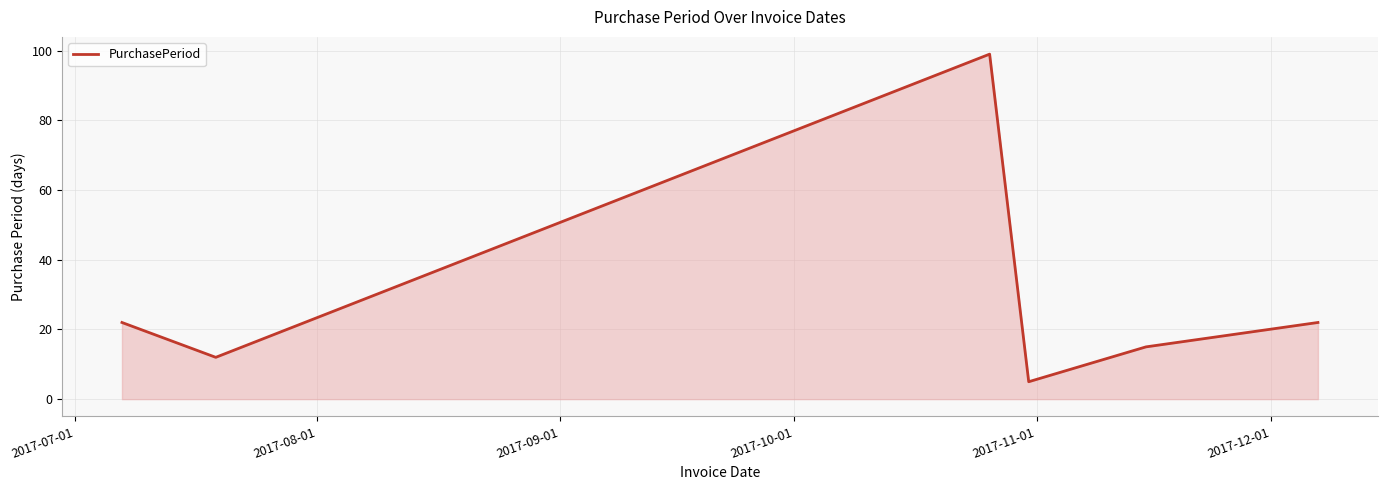

How many interior local peaks (higher than both neighbors) does the data have?

1